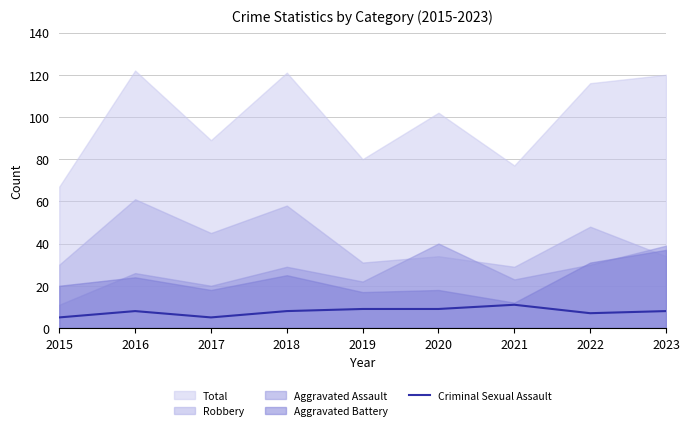

At which label is the value closest to 8?

2016